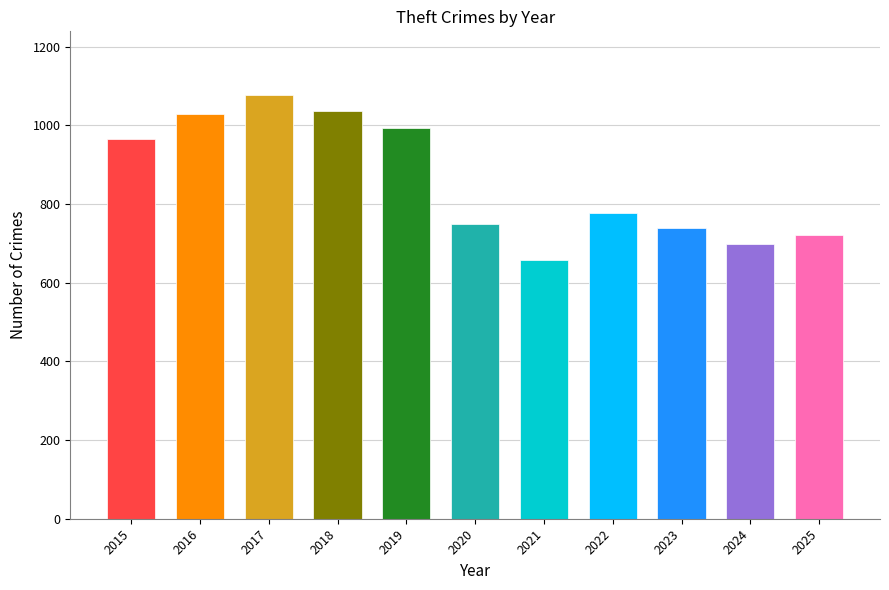

What is the difference between the values at 2018 and 2021?

378